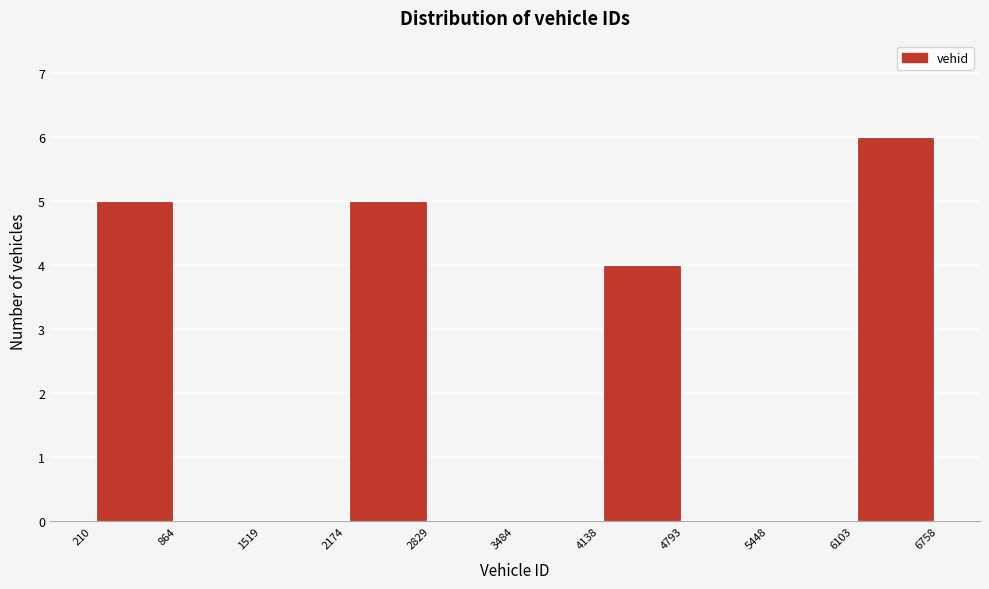

How tall is the bar that spans 6103 to 6758 on the x-axis? The values are not printed on the chart, so give them approximately, as read against the axis.

6